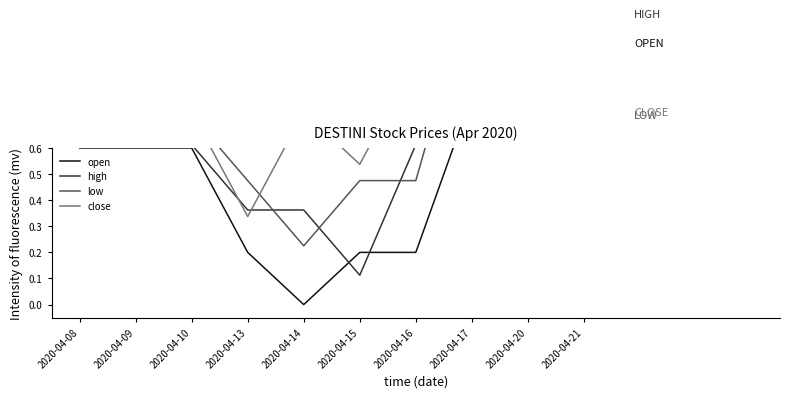

What is the average value of the close series?

0.8